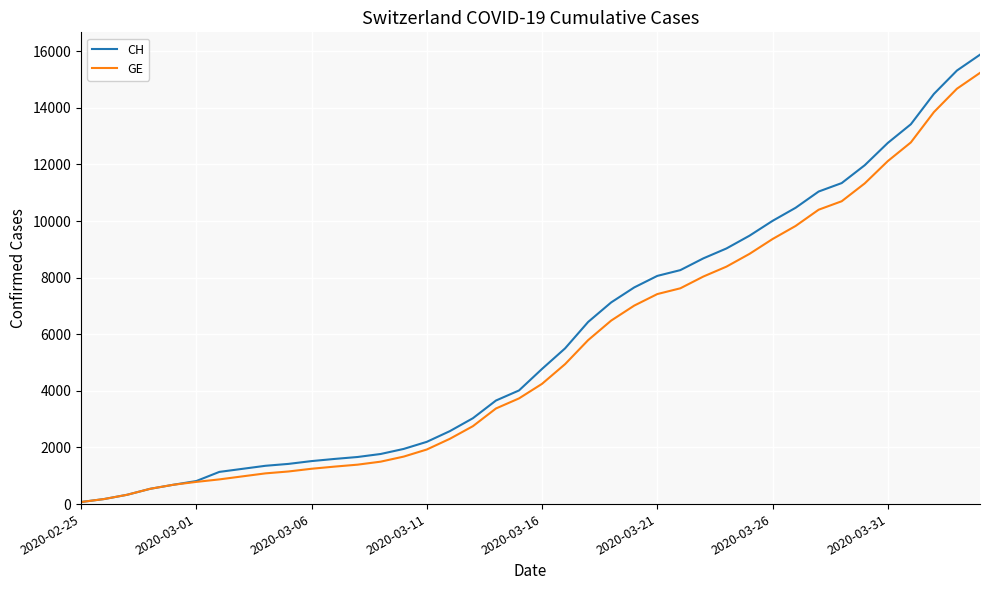

What is the greatest value displayed?

15875